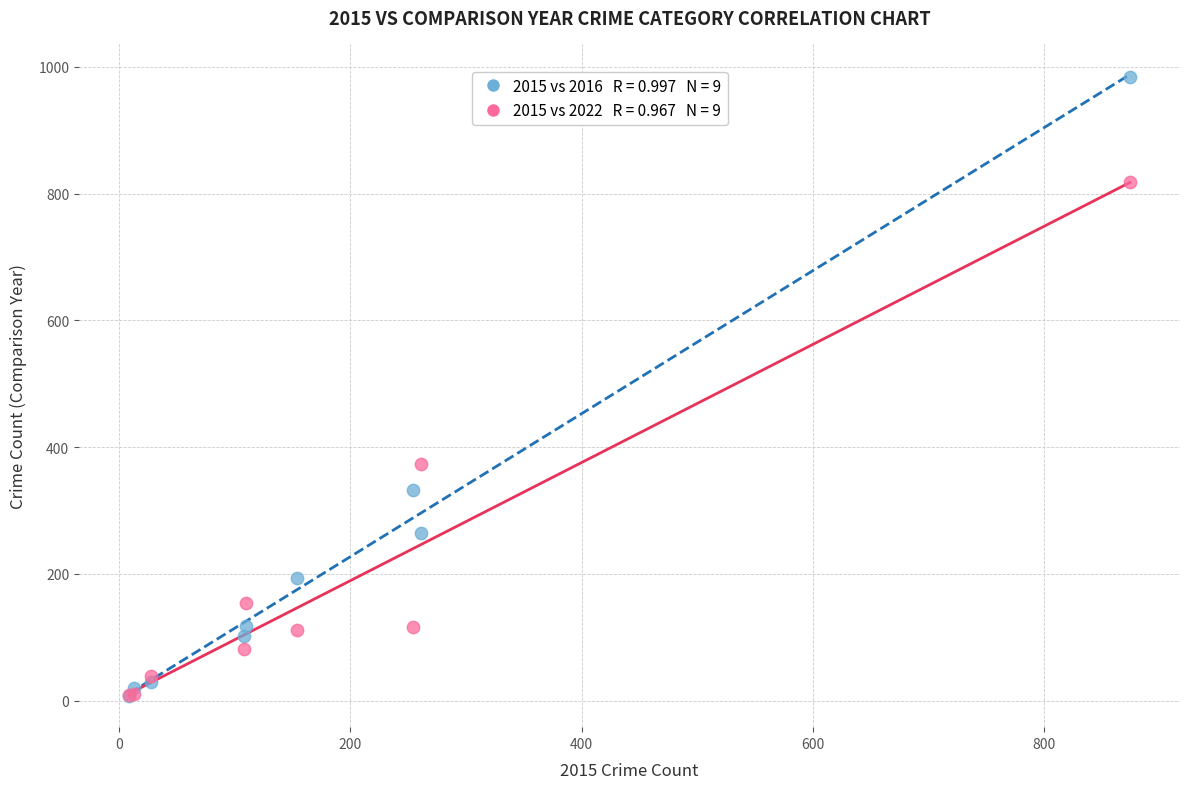

Across all series, what Y value is closest to 495?

373